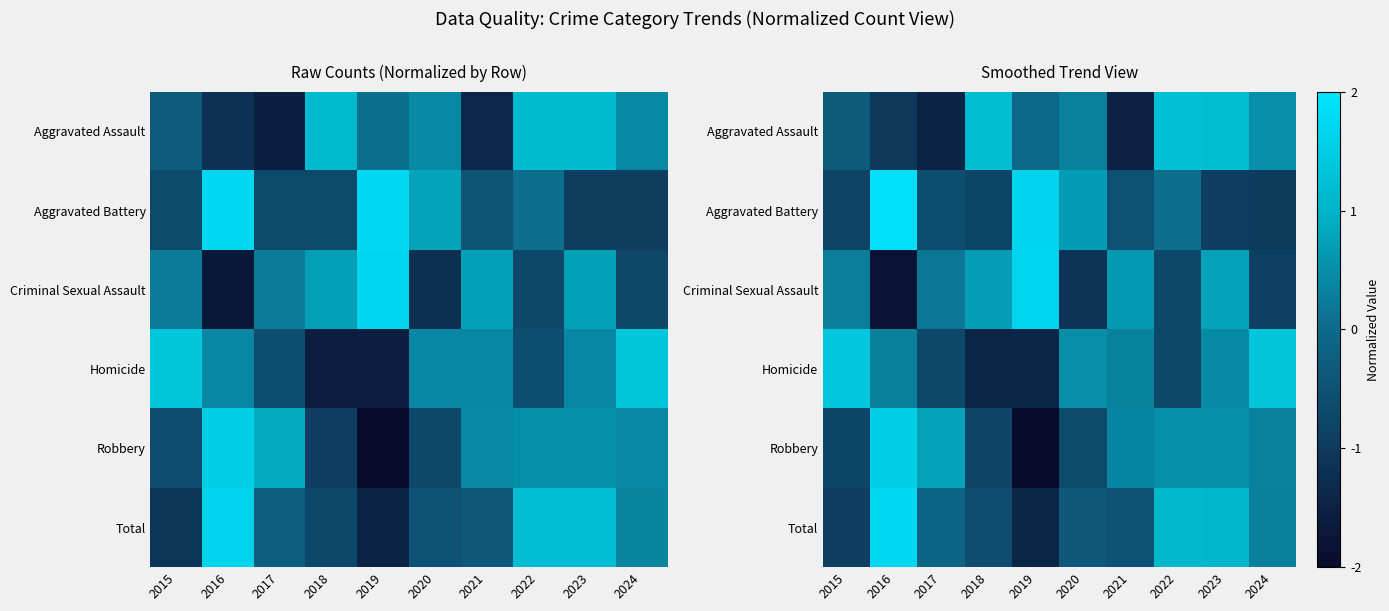

True or false: Aggravated Battery has a value of 0.1 at 2022.

True